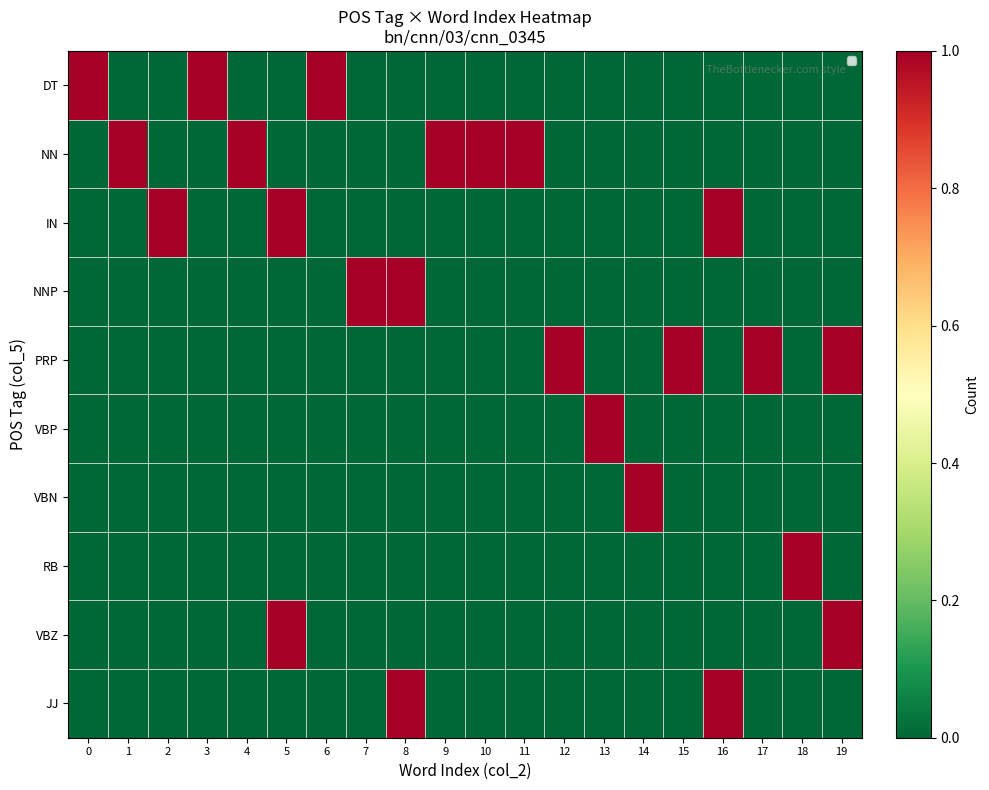

How many distinct data groups are displayed?

10